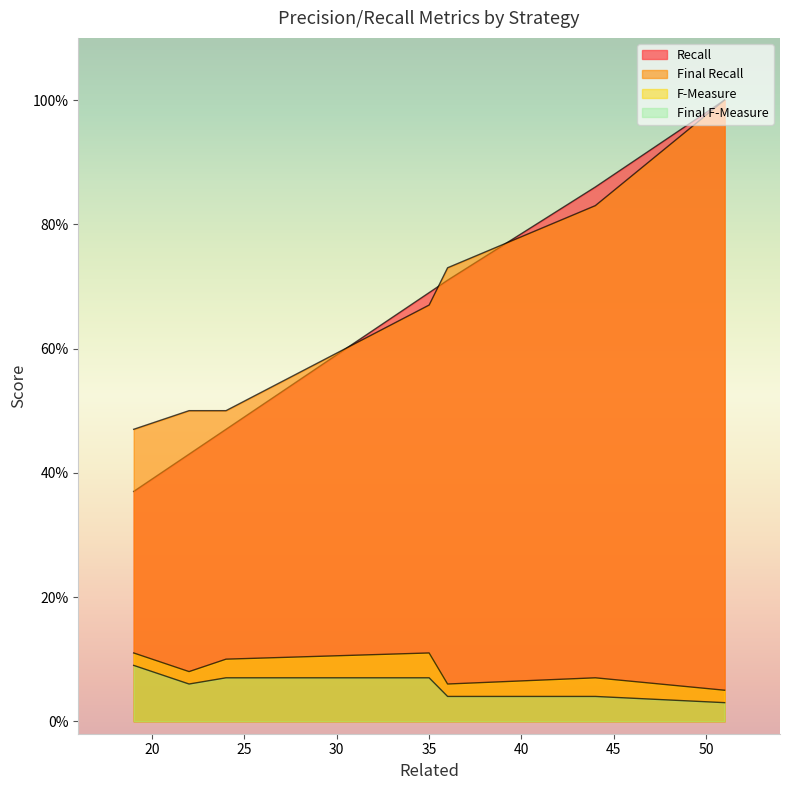

The Recall series shows 0.5 at E5. True or false?

False